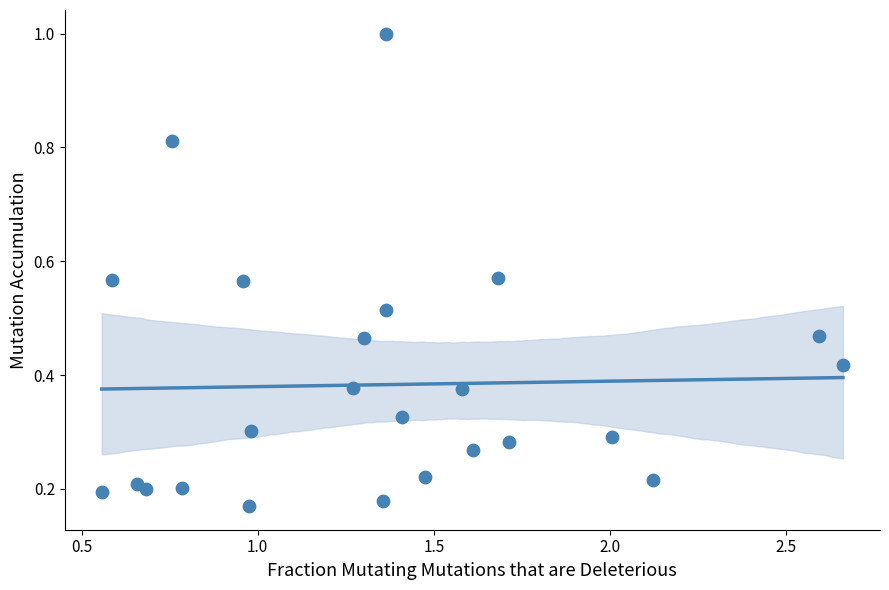

How many points are shown in the scatter plot?

24